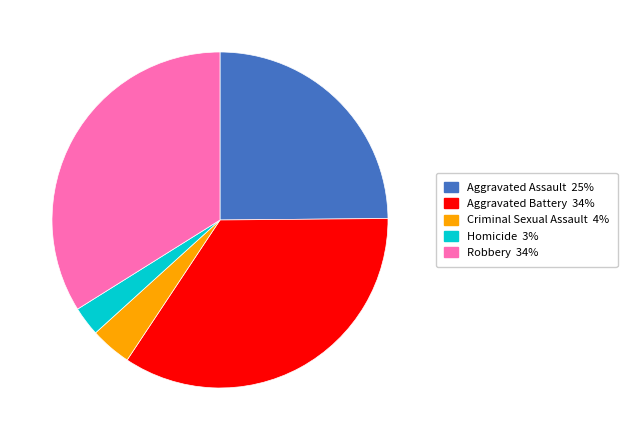

Rank the categories by value from lowest to highest.

Homicide, Criminal Sexual Assault, Aggravated Assault, Robbery, Aggravated Battery